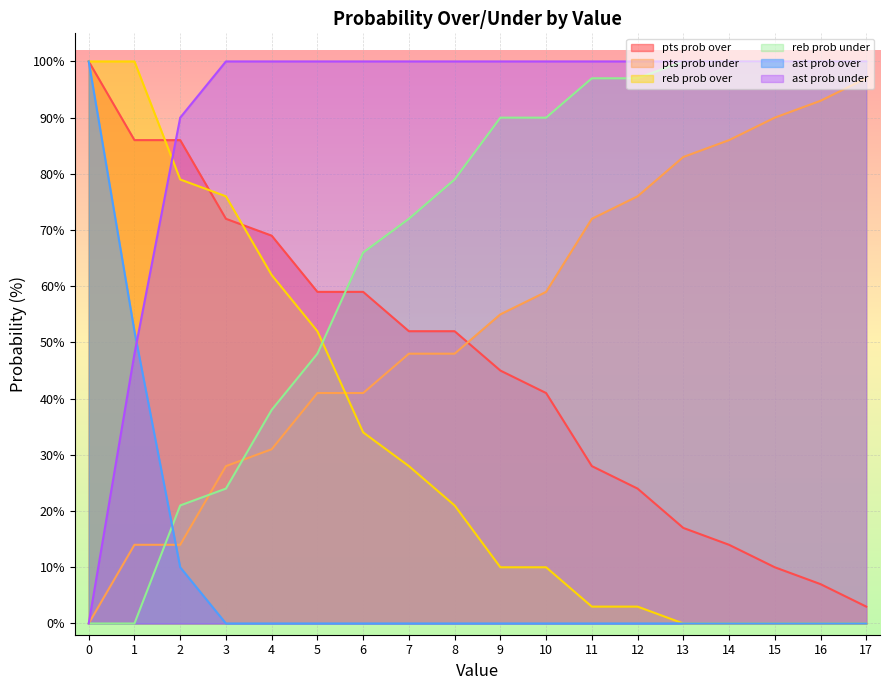

Read the pts prob over value at 15, to the nearest 10.

10